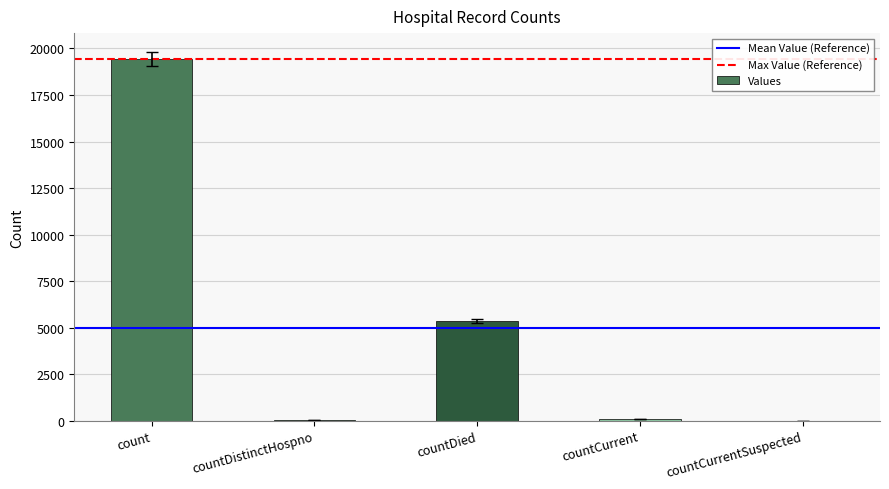

What is the maximum value shown in the chart?

19444